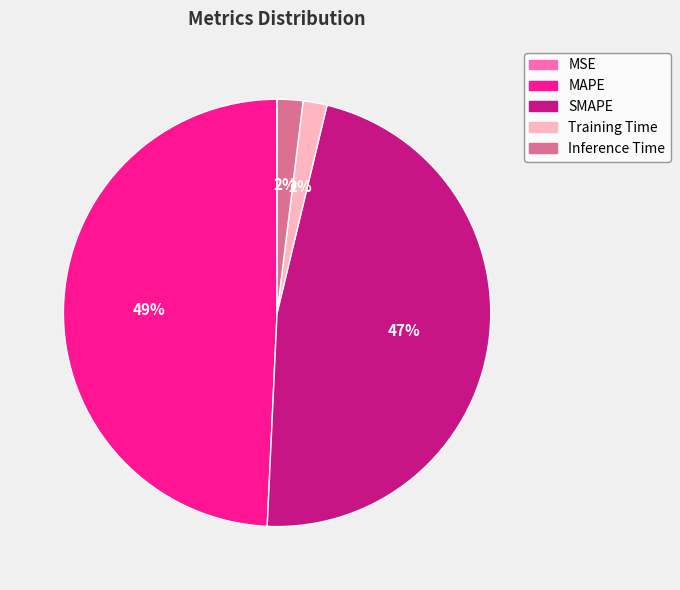

Is it true that Inference Time is 8% of the pie?

False